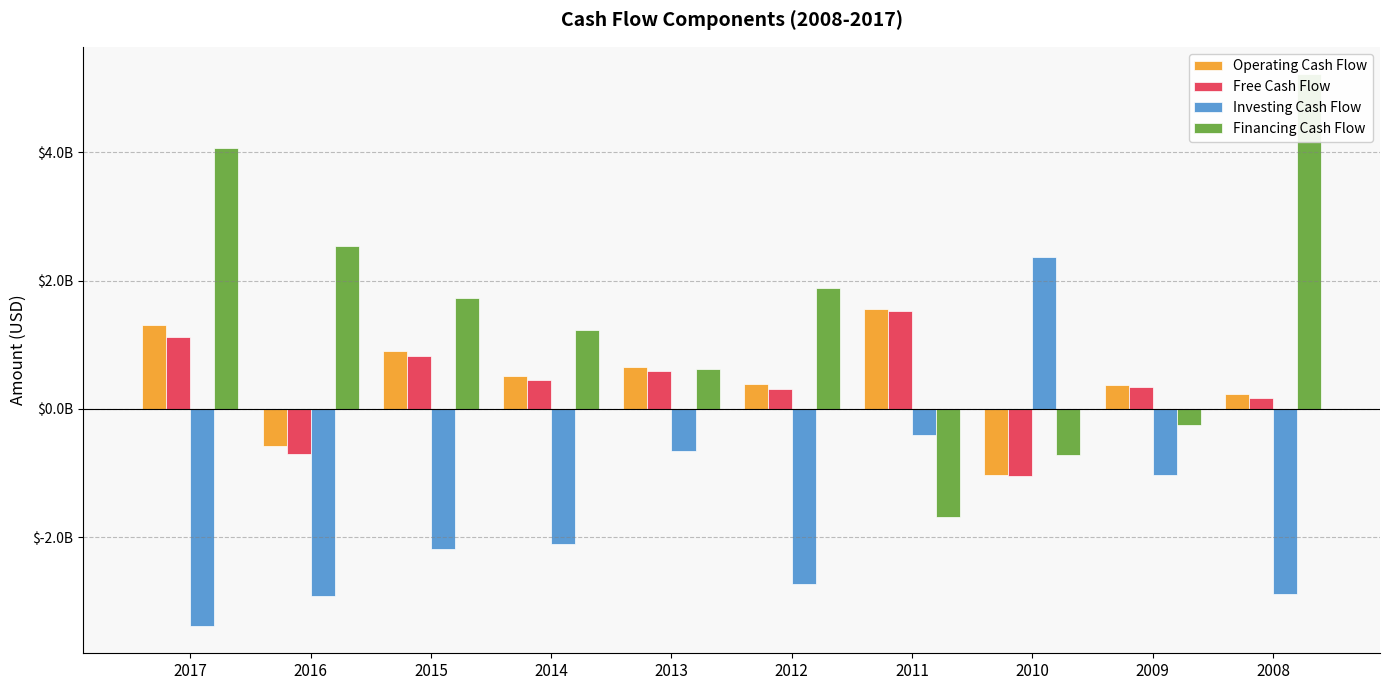

What is the difference between the Financing Cash Flow values at 2016 and 2015?

810436000